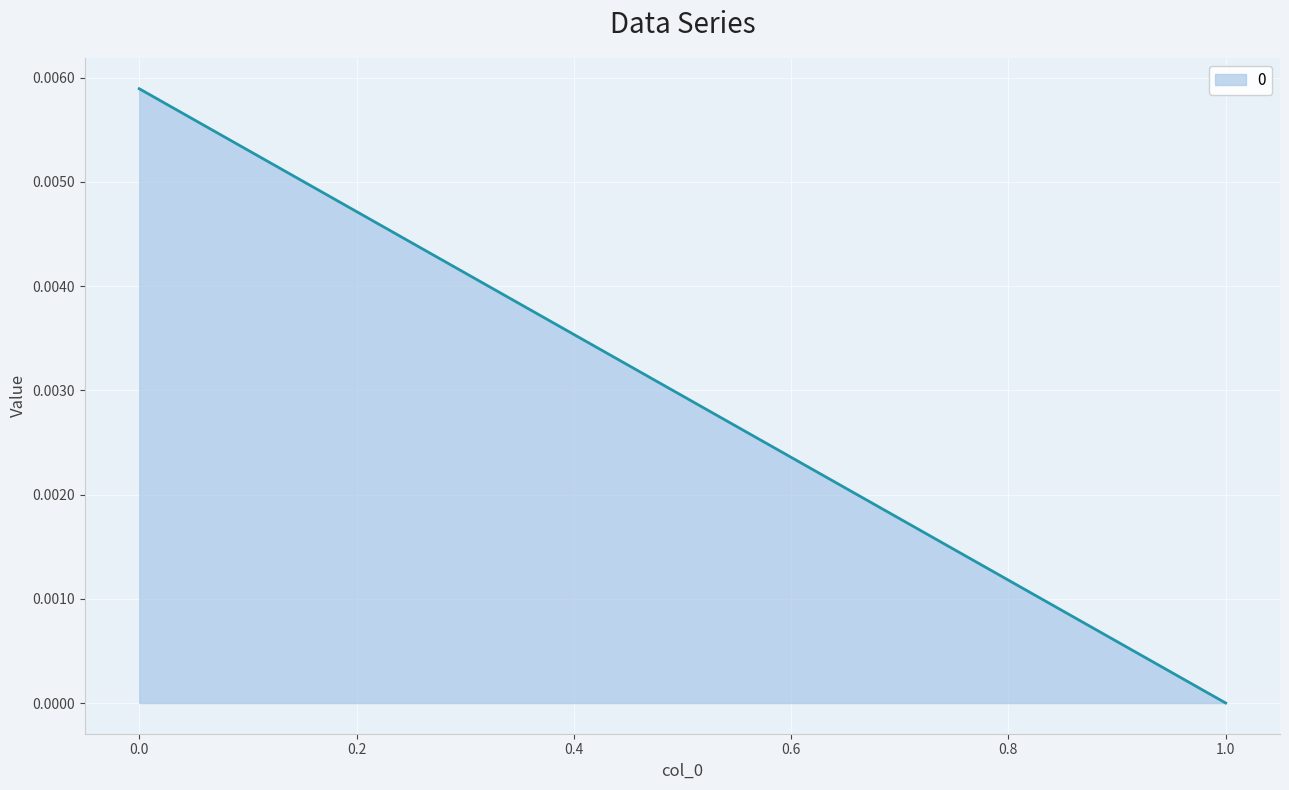

Which category has the lowest value across all series?

1.0